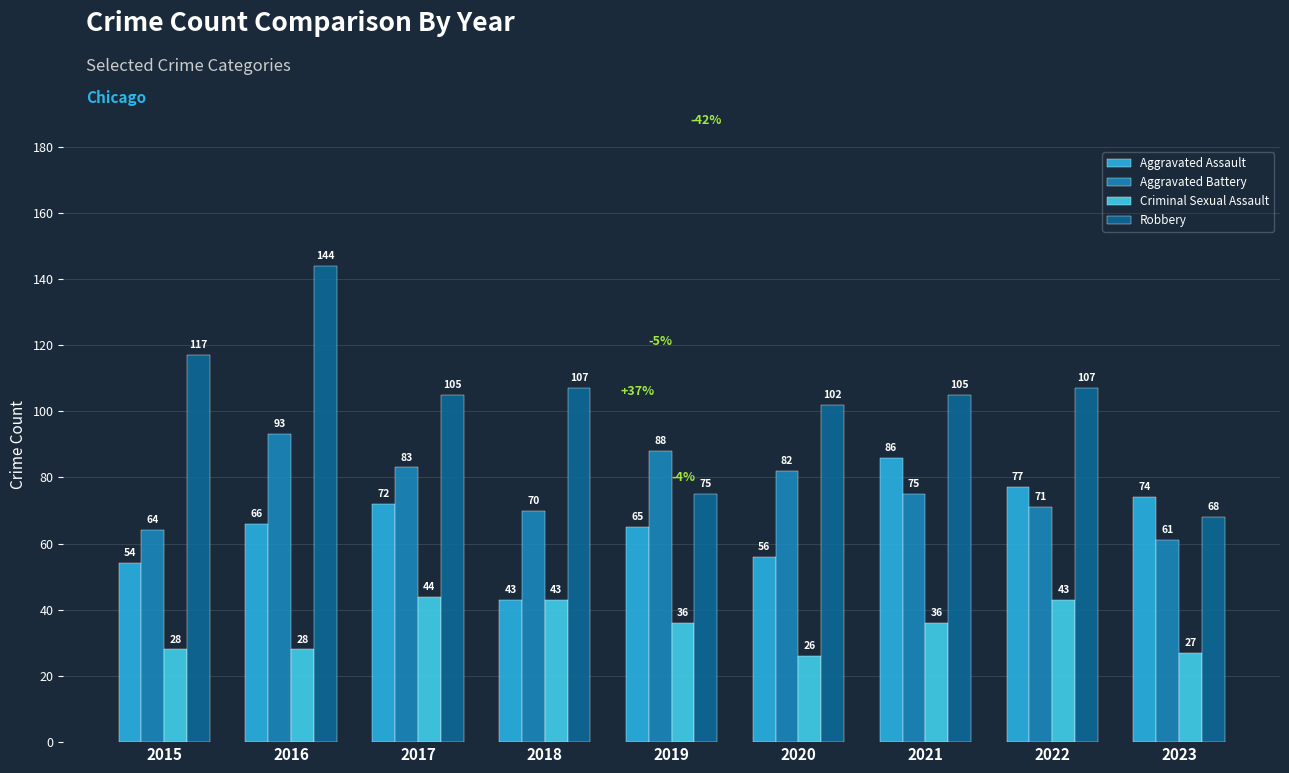

Is it true that Aggravated Battery equals 82 at 2020?

True